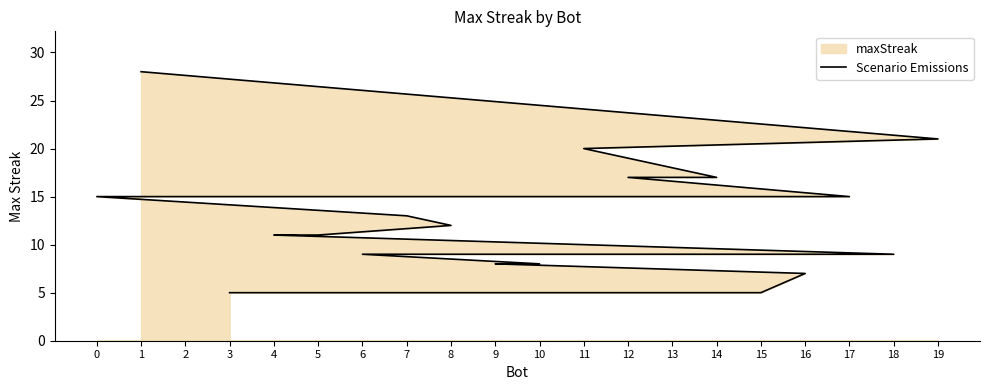

Reading left to right, what are all the values shown in this chart?

1=28	19=21	11=20	14=17	12=17	17=15	2=15	0=15	7=13	8=12	5=11	4=11	18=9	13=9	6=9	10=8	9=8	16=7	15=5	3=5